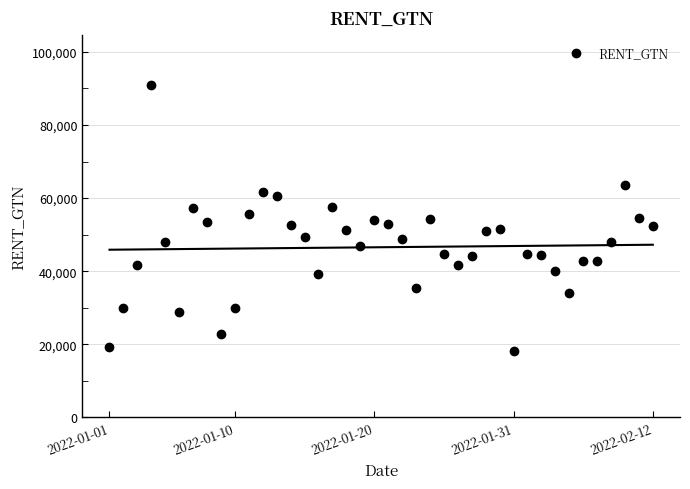

Where is the first local minimum?

5